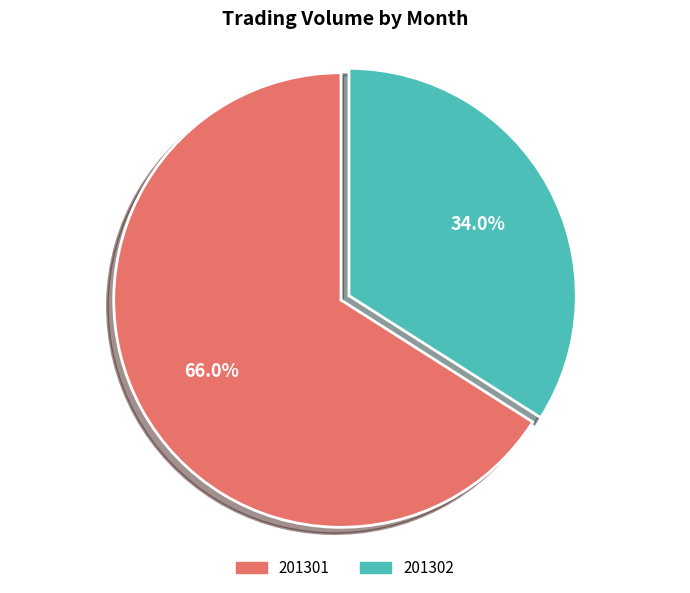

Count the number of slices in the pie.

2